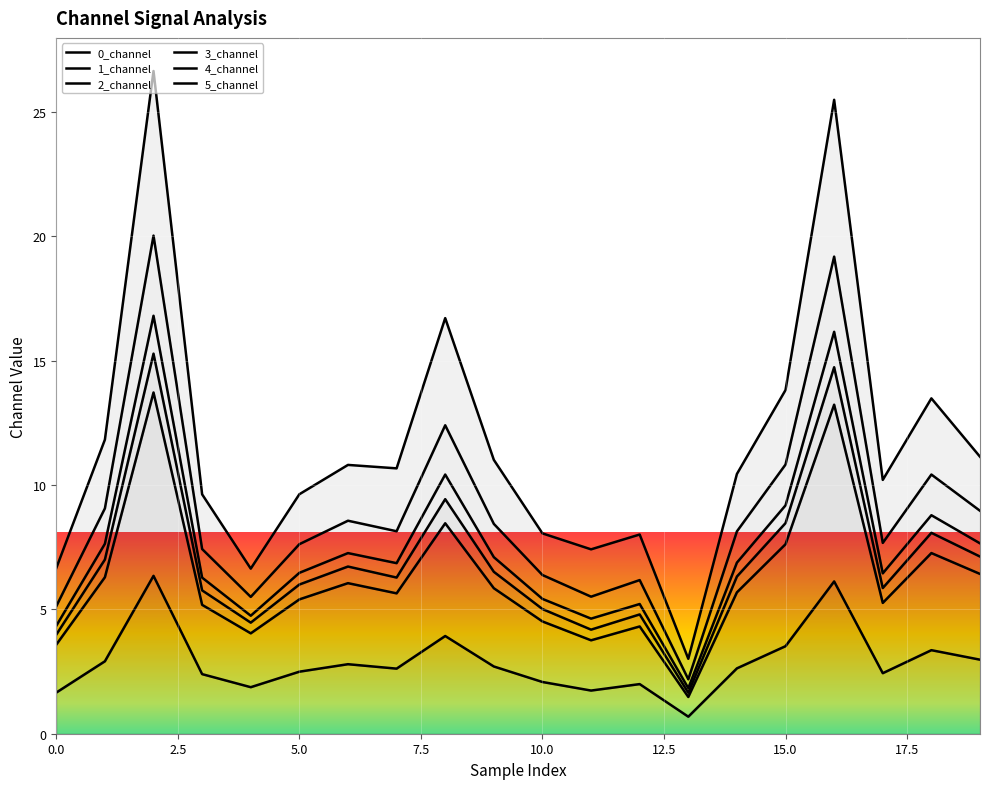

Which series changed the most between 17.5 and 14?

5_channel